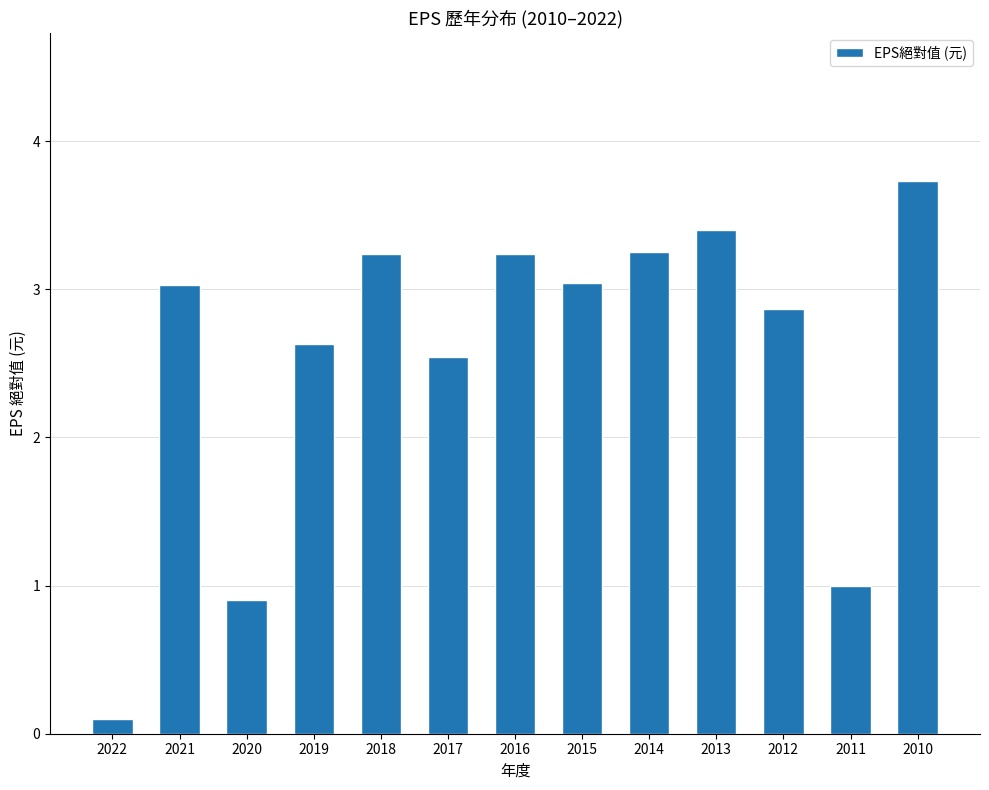

Which has a higher value, 2021 or 2010?

2010